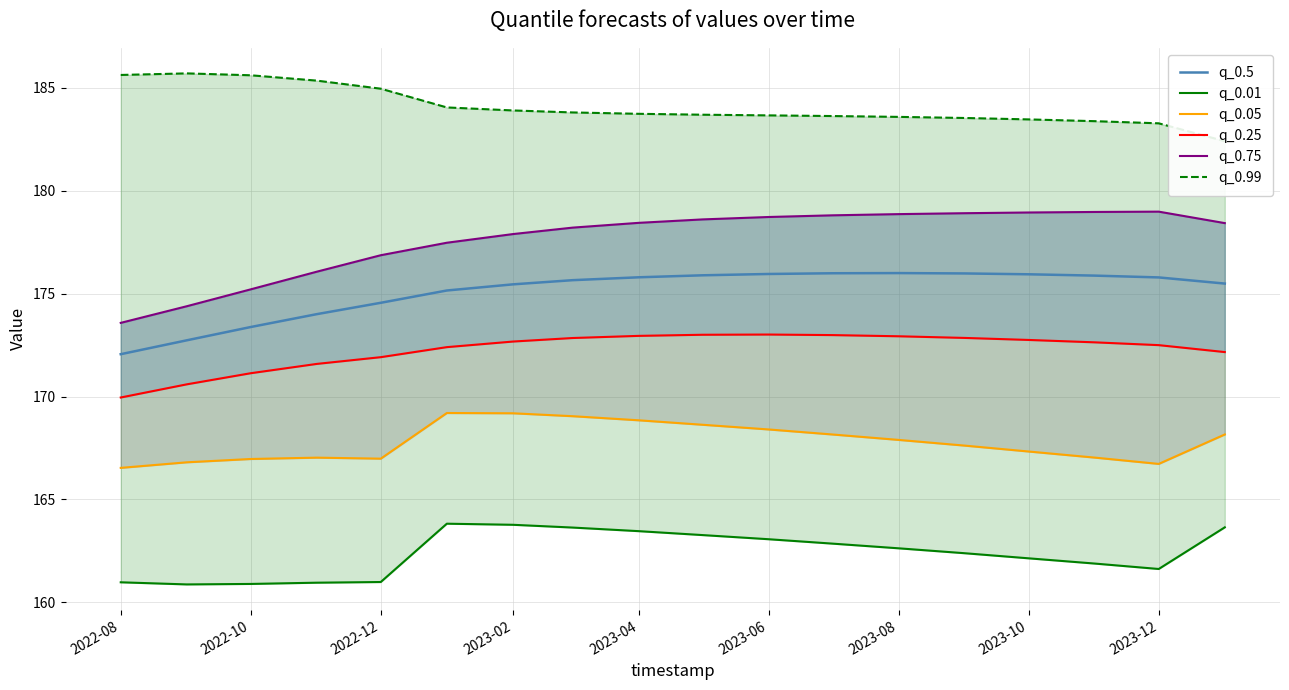

What is the minimum value for q_0.5?

172.1